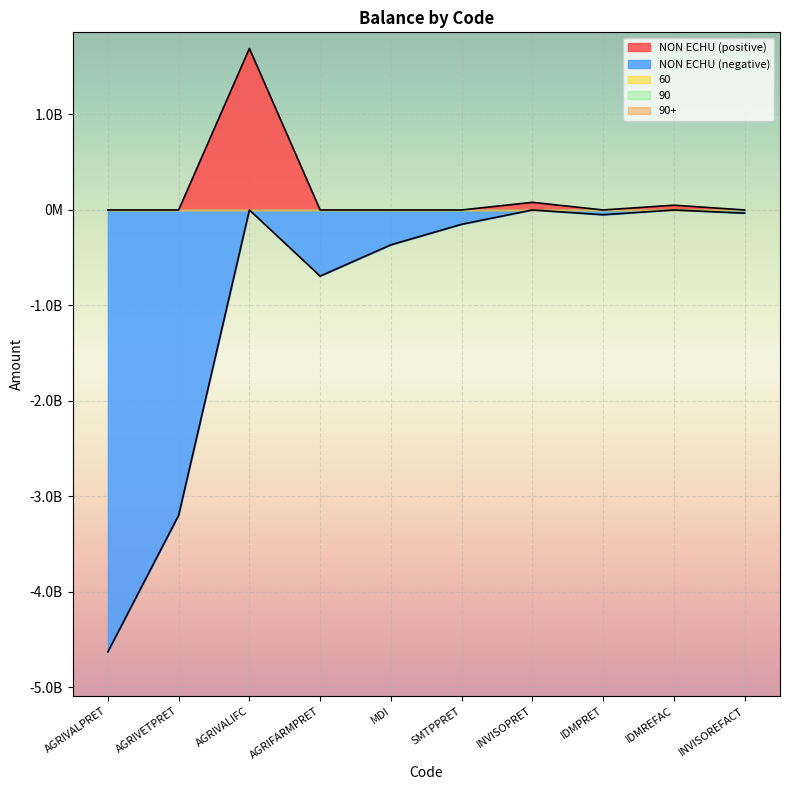

Which category has the lowest value across all series?

AGRIVALPRET